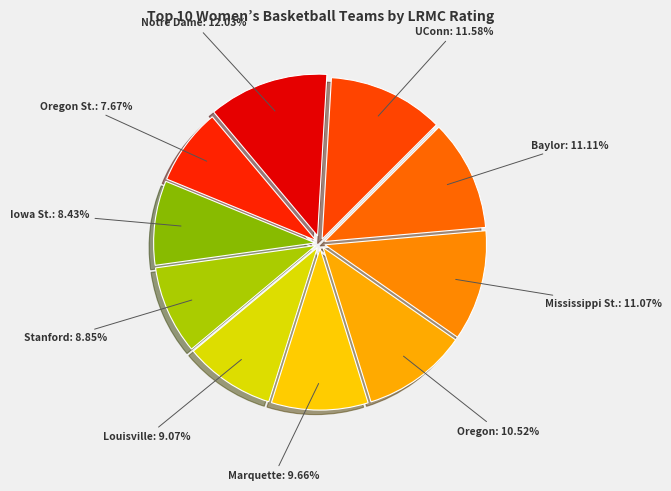

To the nearest percent, what is the average slice percentage?

10%